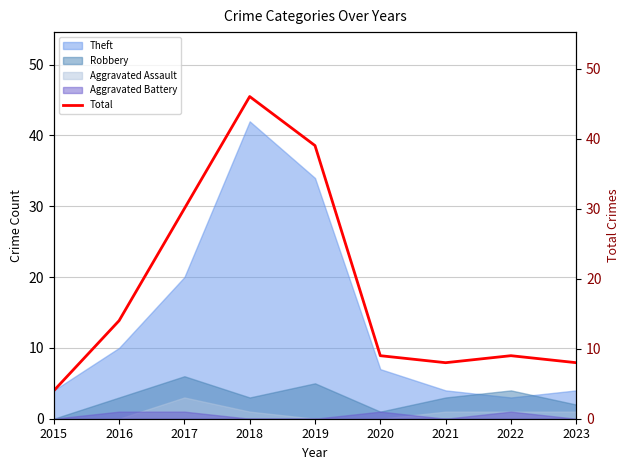

List the labels in order of value, smallest first.

2015, 2021, 2023, 2020, 2022, 2016, 2017, 2019, 2018